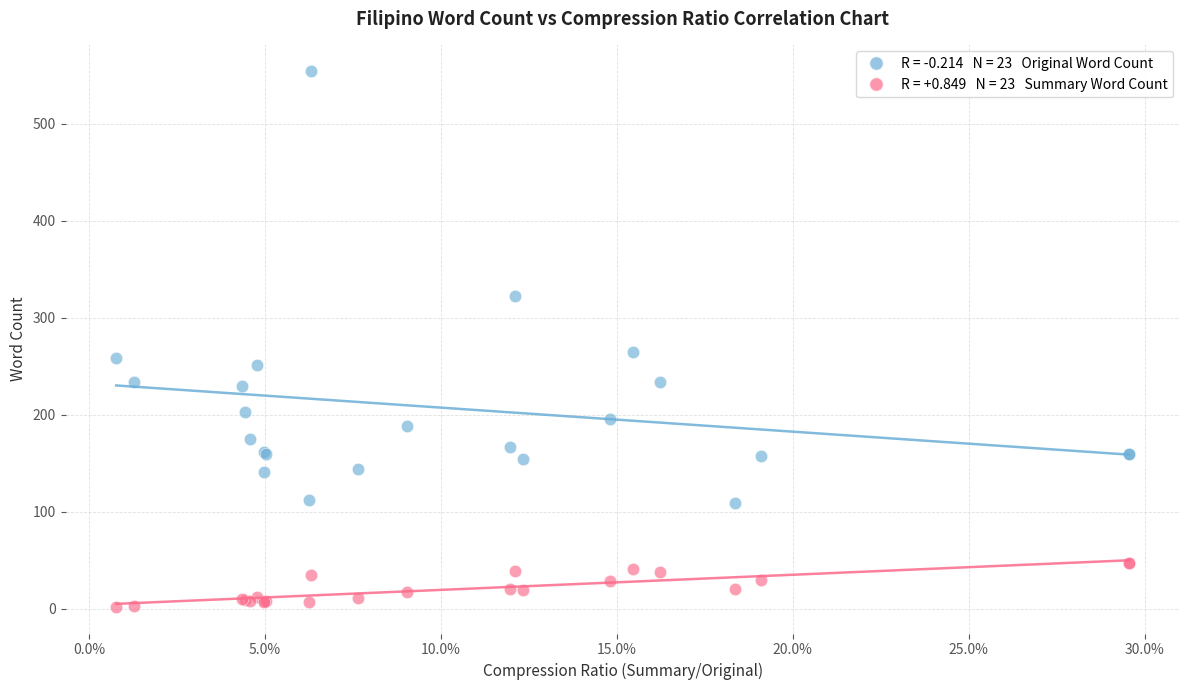

Across all series, what Y value is closest to 278?

265